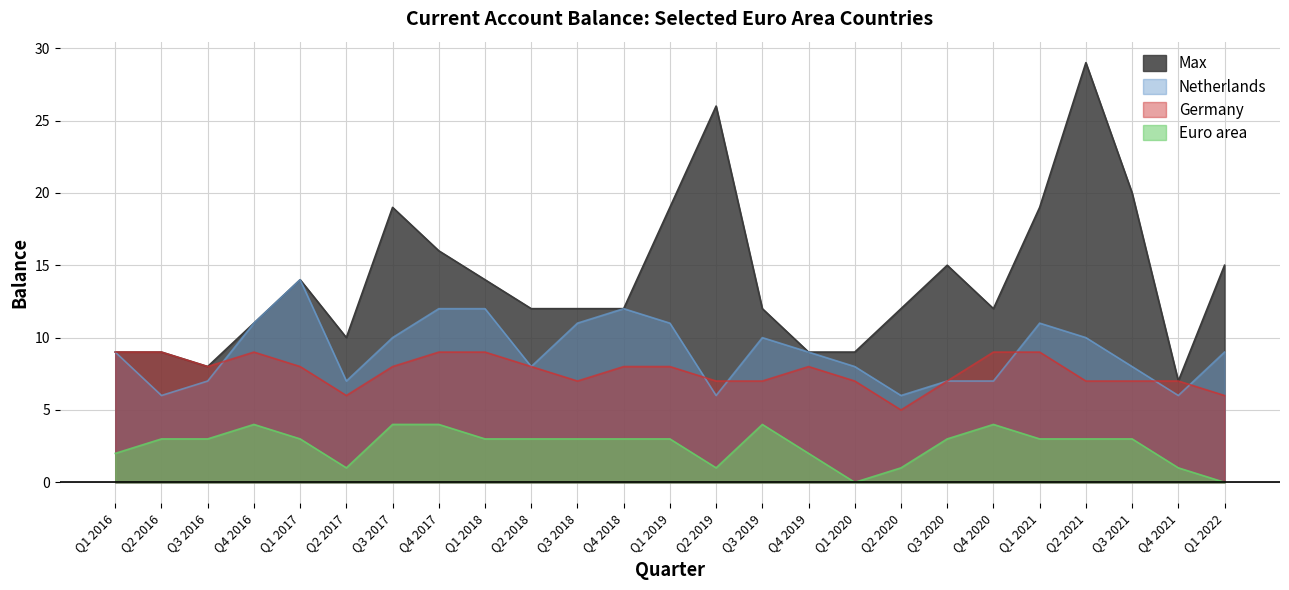

What is the value of the Euro area point at the 15th from the left?

4